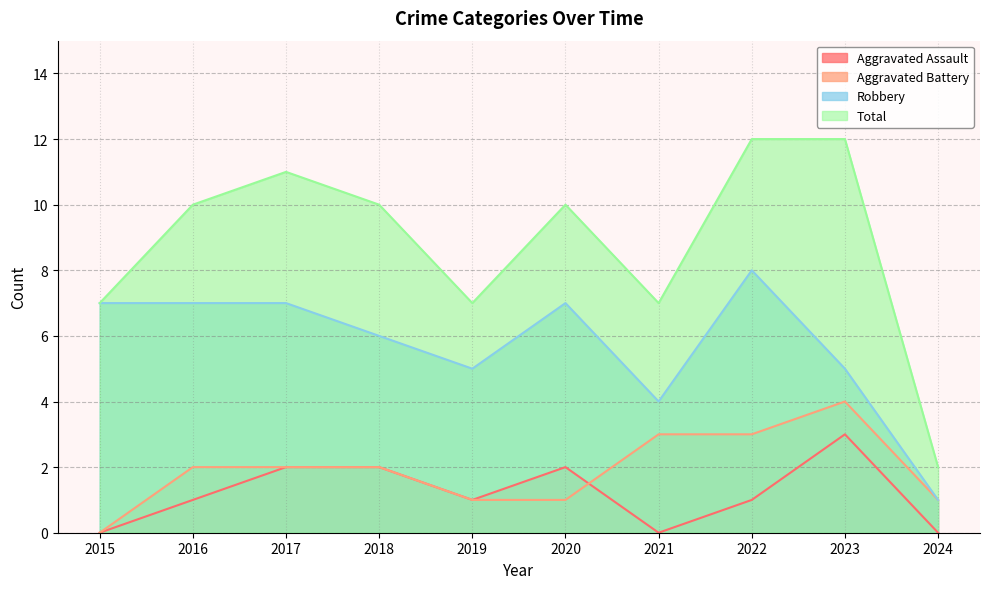

Which category has the highest value in the Total series?

2022